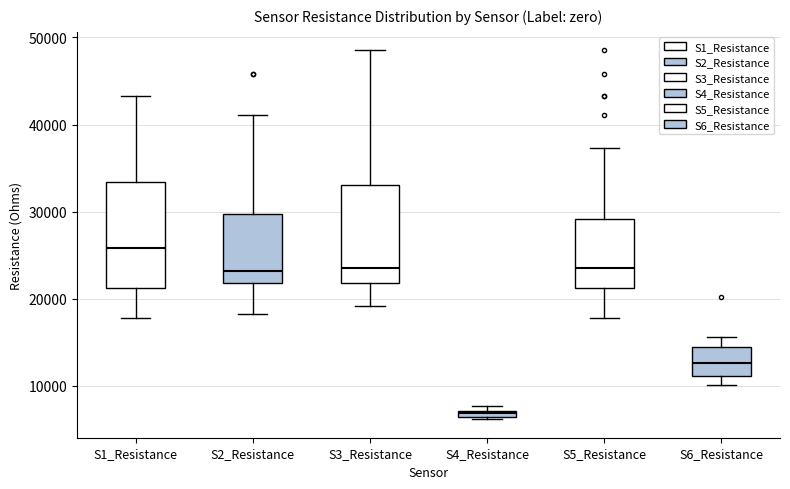

Where is the upper edge of the box for S4_Resistance on the y-axis? The values are not printed on the chart, so give them approximately, as read against the axis.

7000